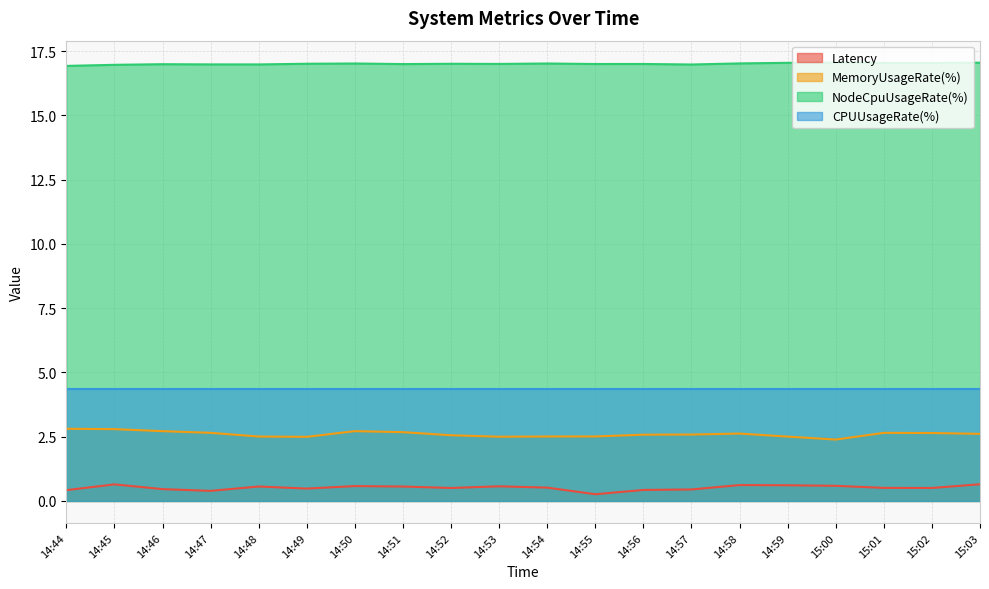

At how many categories does at least one series exceed 16?

20